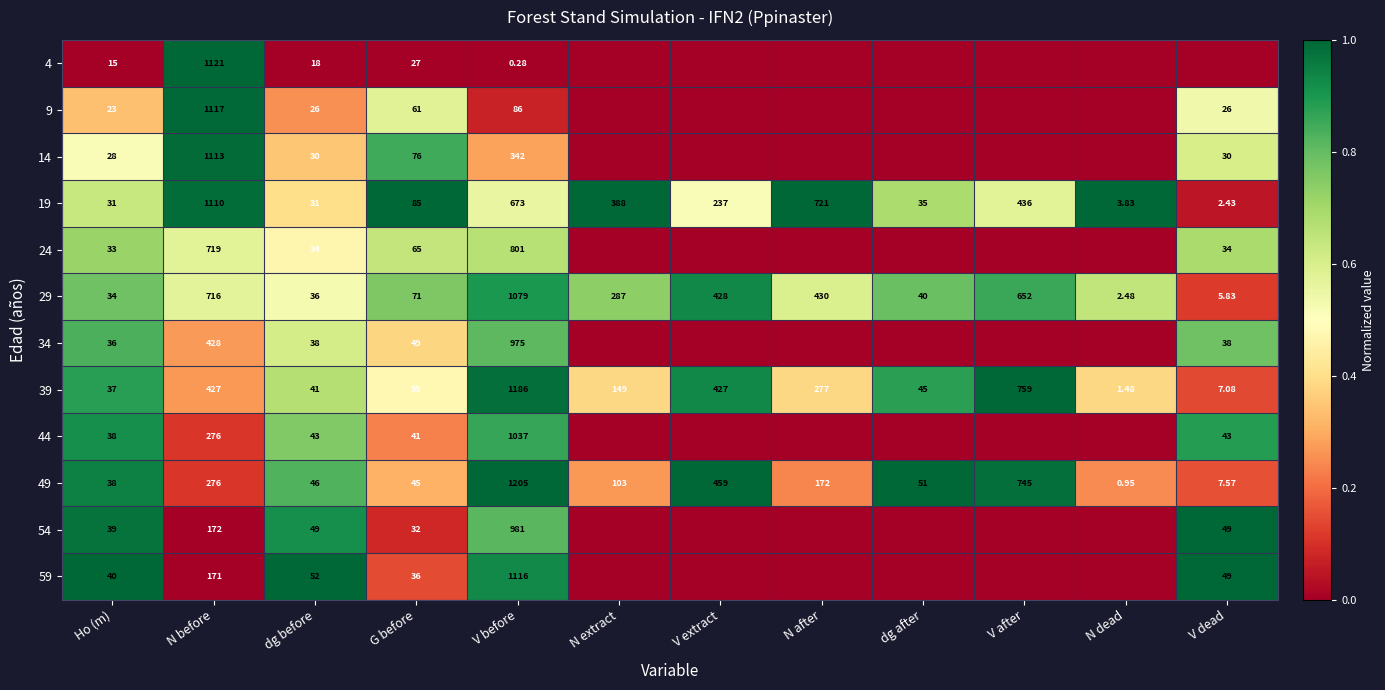

What is the total value across all series at dg after?

3.4